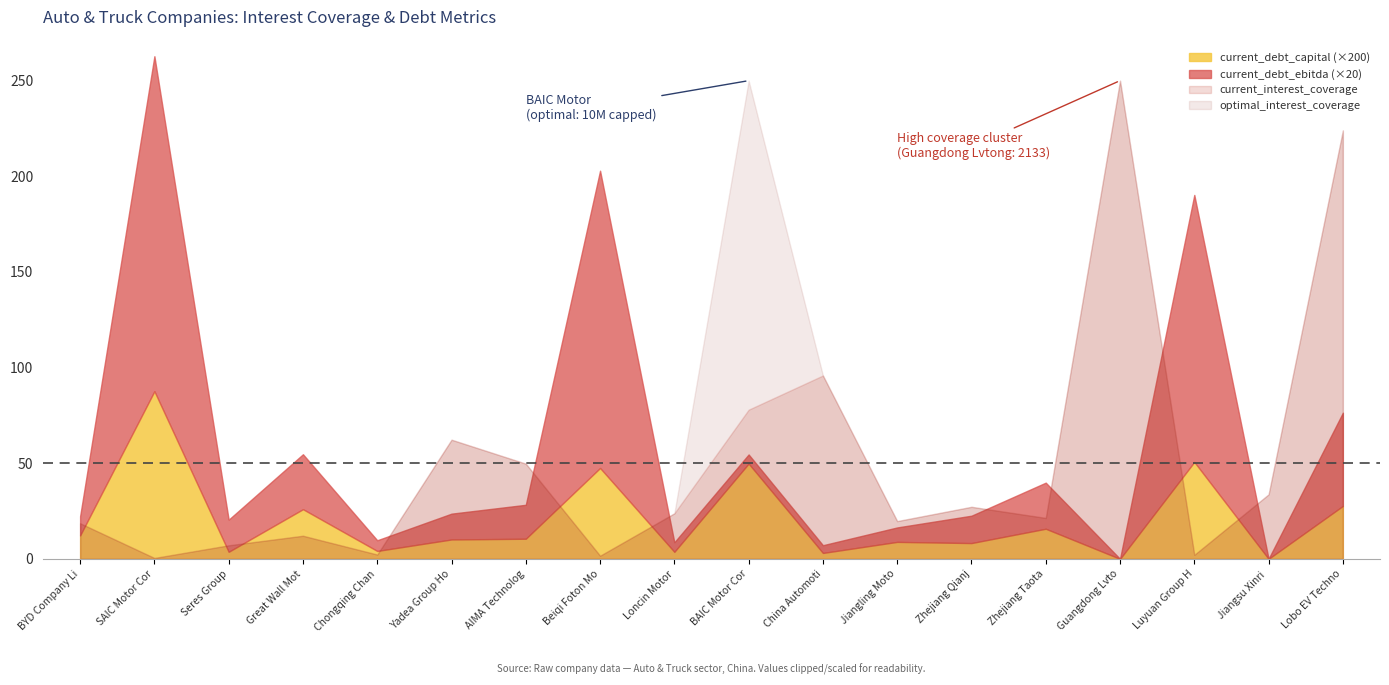

The current_debt_capital series shows 0.1 at BAIC Motor Corporation. True or false?

False